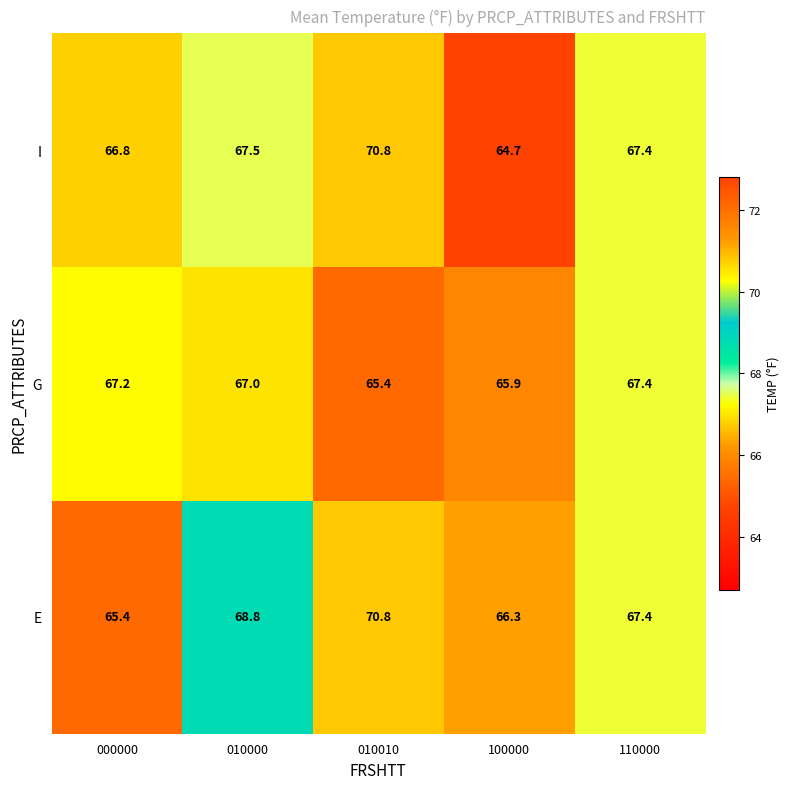

What is the sum of all E values?

338.7